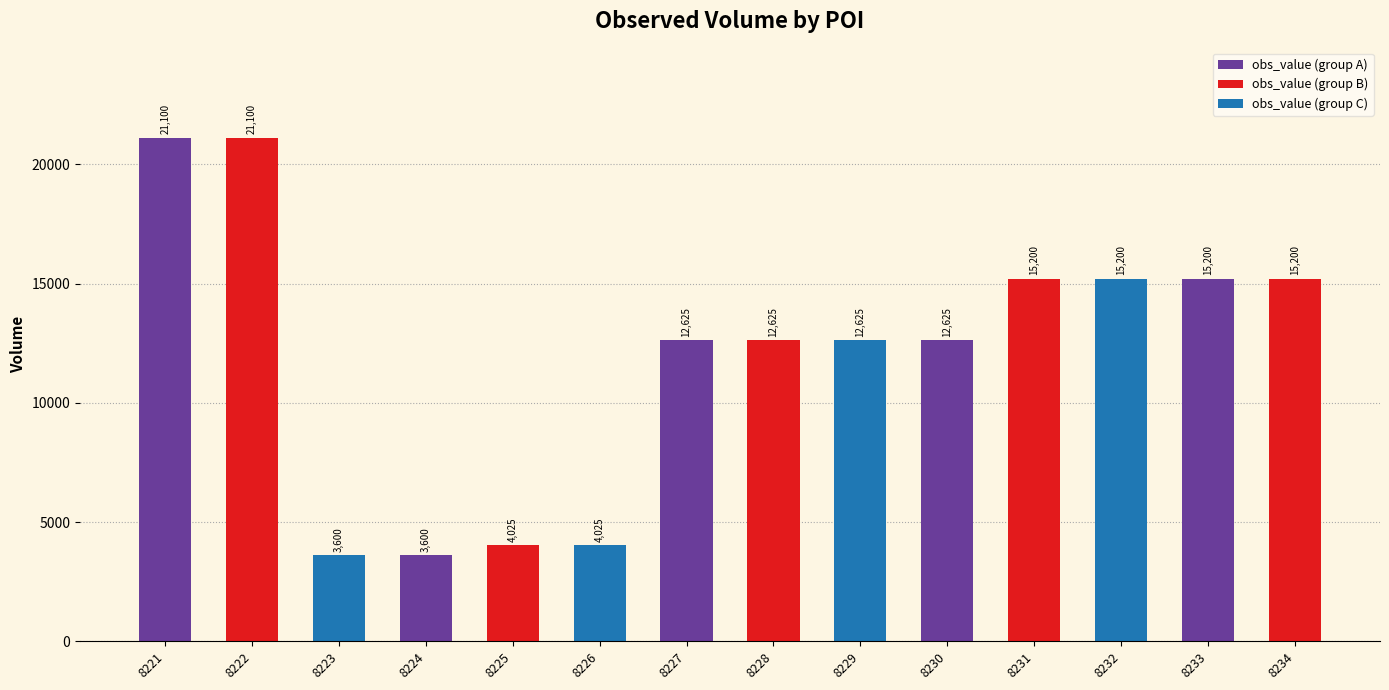

Read the value at SPARS 2-8226.0-1.

4025